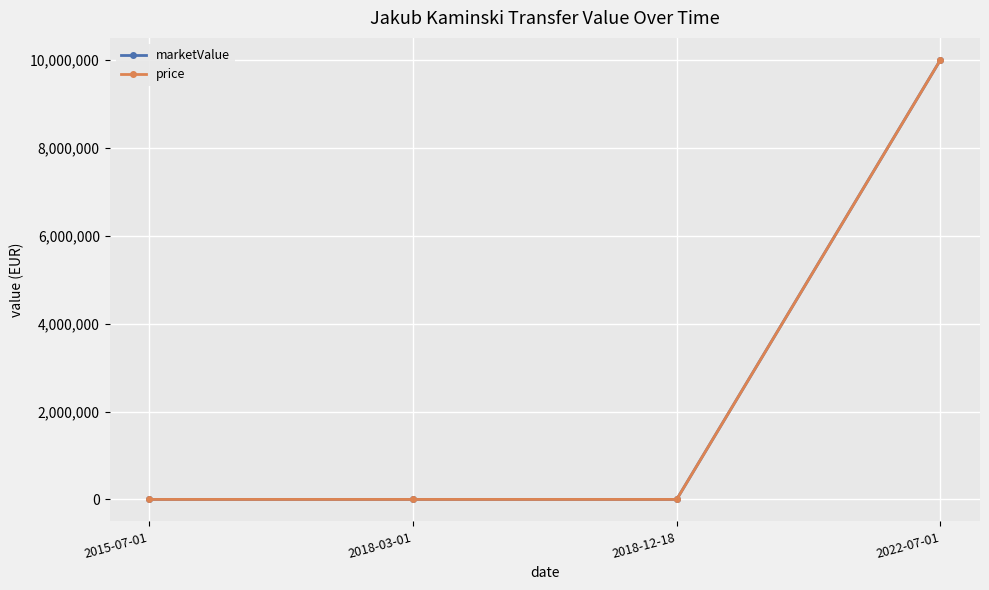

True or false: price and marketValue intersect in this chart.

False